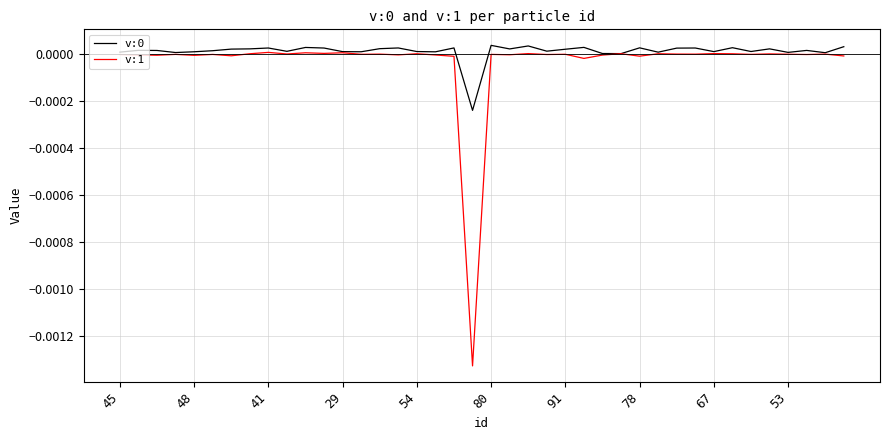

Rank the series by their maximum value, from lowest to highest.

v:1, v:0